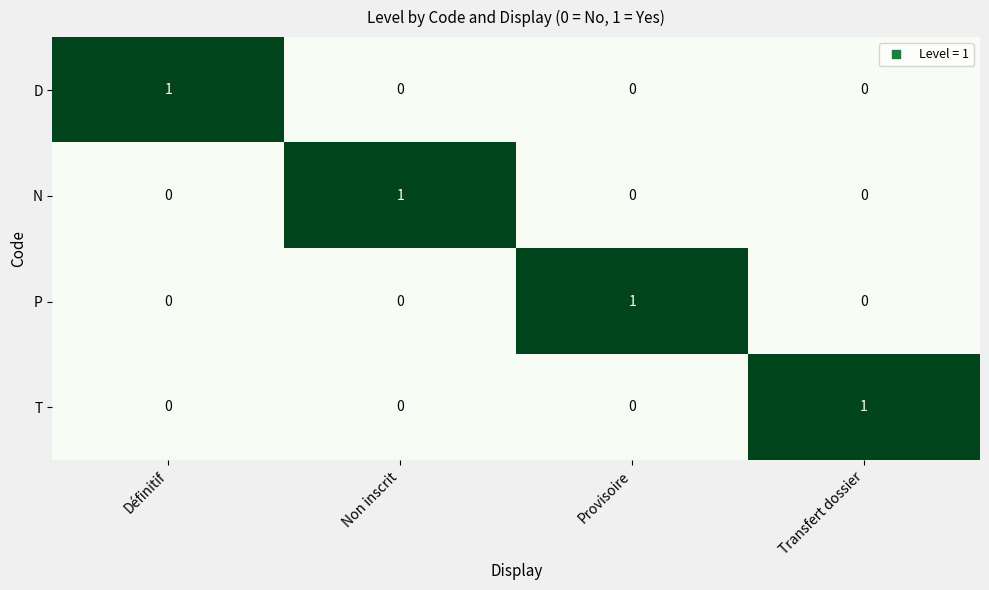

How many T values are between 0 and 1?

4